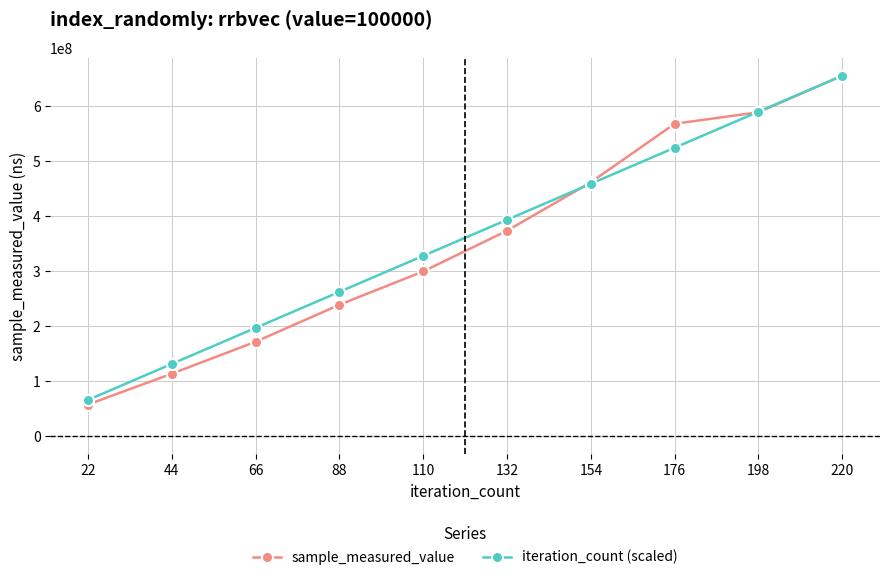

True or false: sample_measured_value has more than 1 points higher than both neighbors.

False